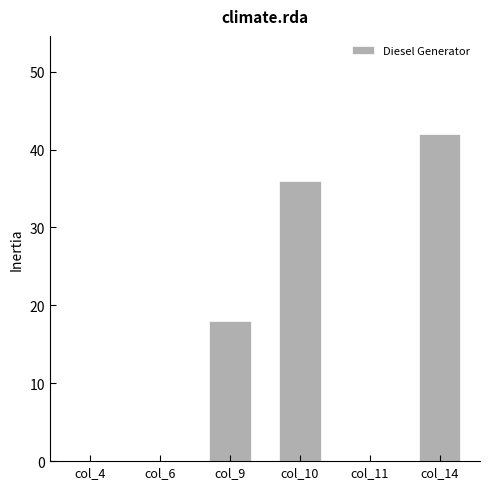

Count the values in the range 0 to 36.

5